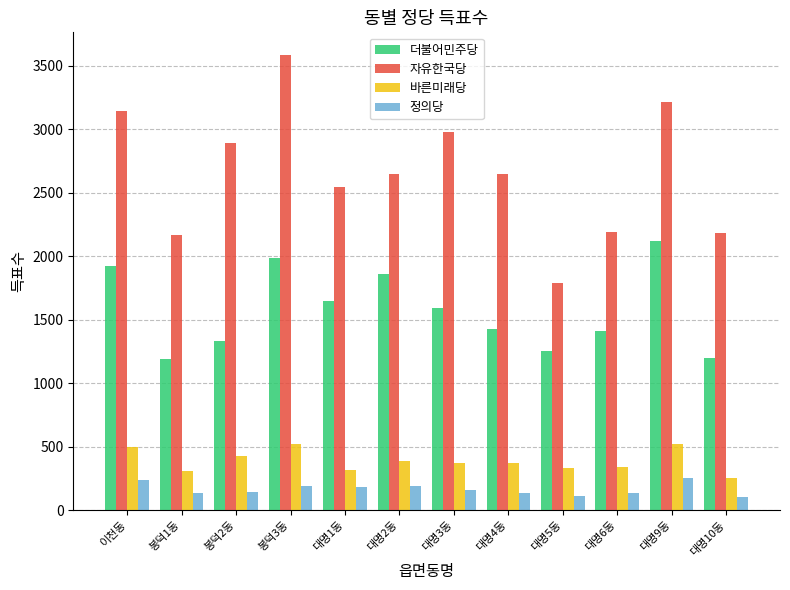

Read the 정의당 value at 대명3동.

161